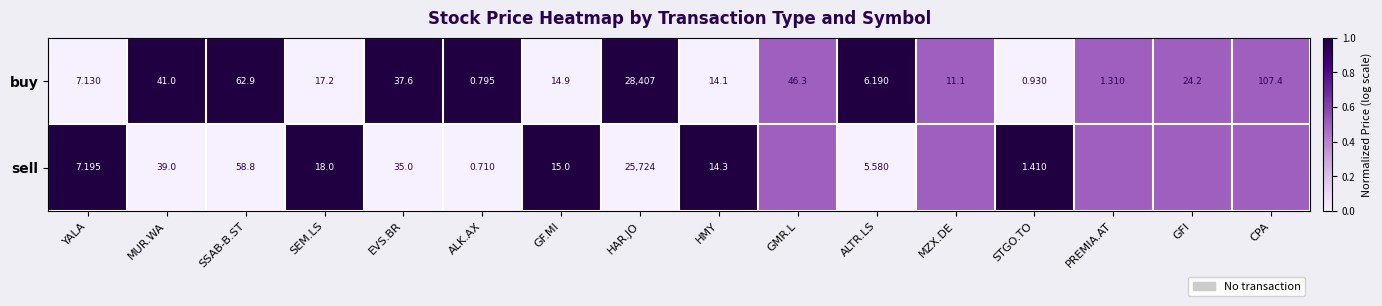

Rank the series at SEM.LS from lowest to highest value.

buy, sell